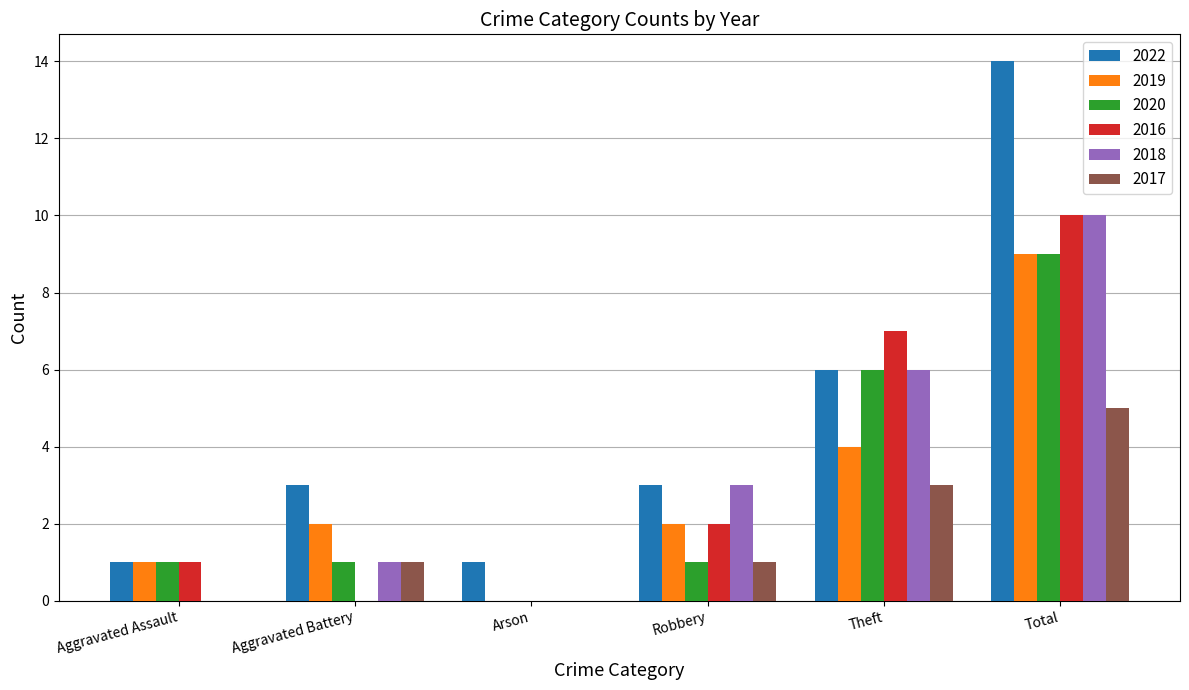

Which series has the largest total across all categories?

2022